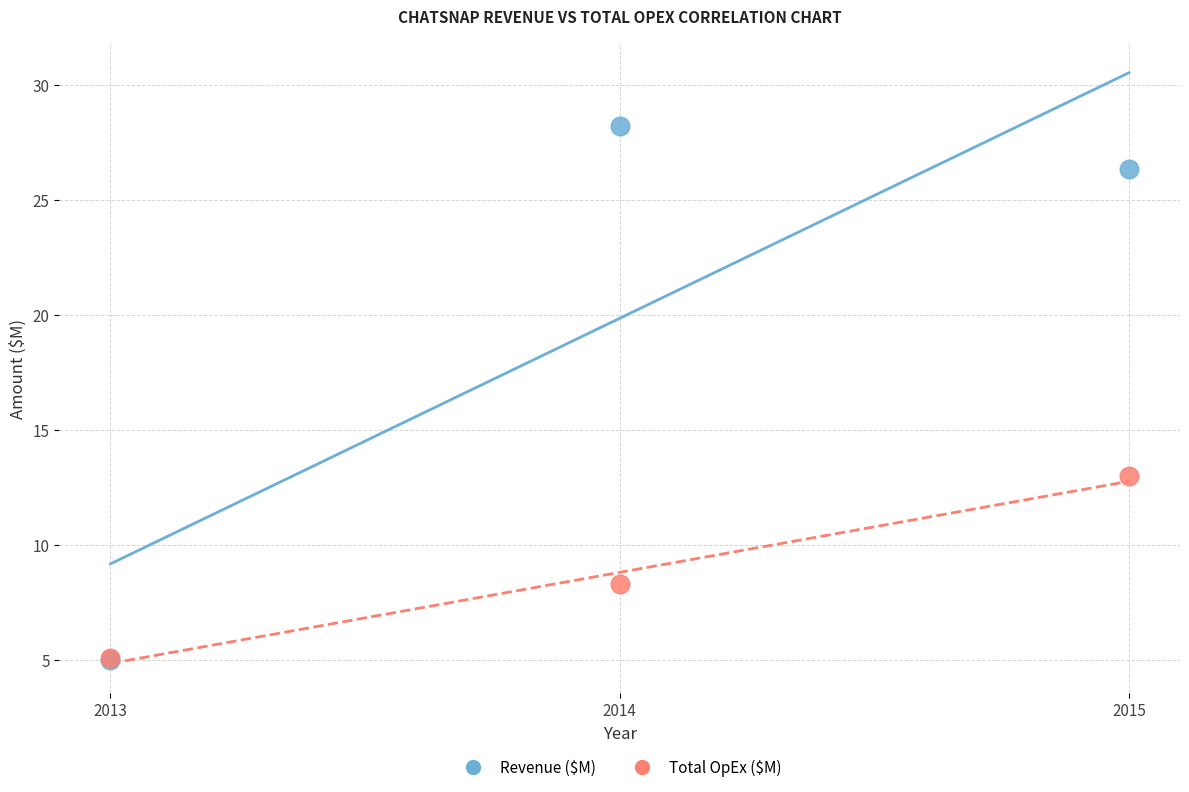

What are all the series names shown in the legend?

Revenue ($M), Total OpEx ($M)